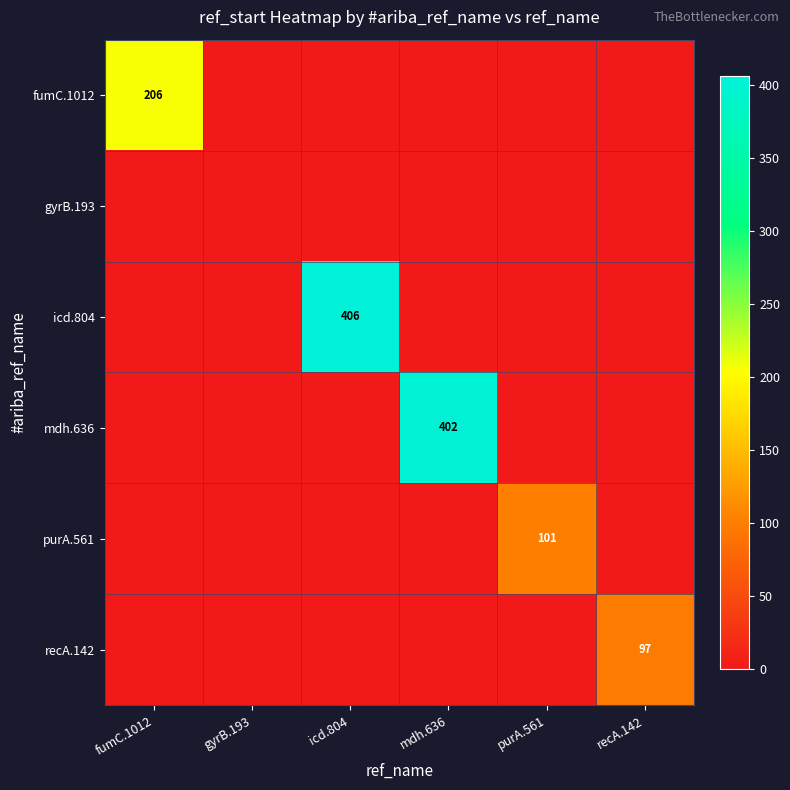

Is the value of mdh.636 at purA.561 greater than the value of fumC.1012 at icd.804?

No